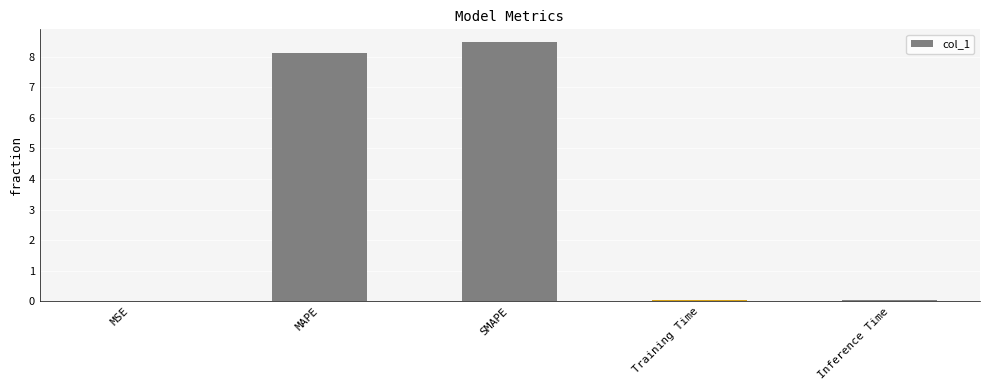

Are the bars horizontal?

No